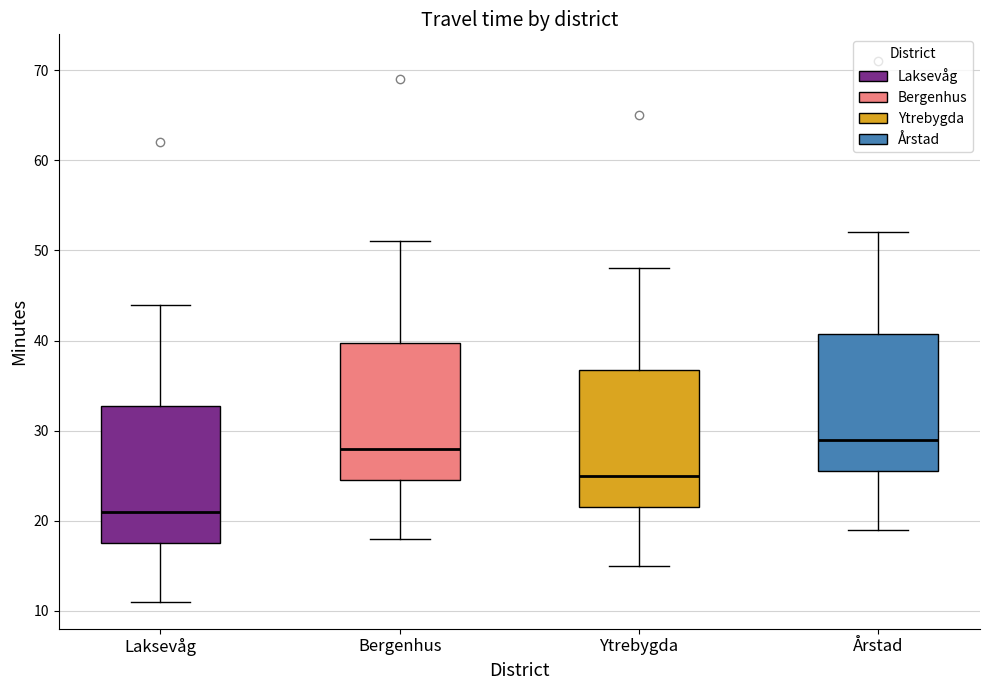

Which box's median line is the lowest?

Laksevåg